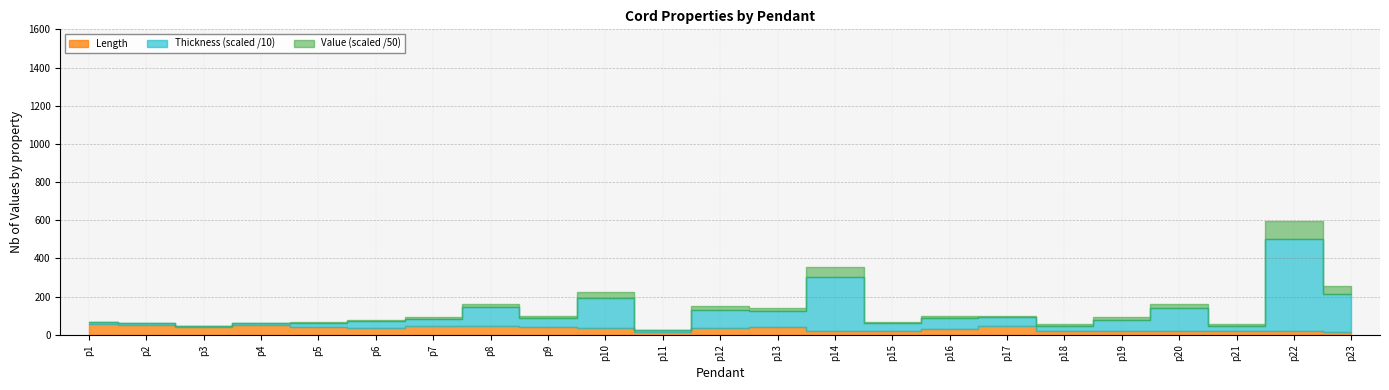

True or false: Thickness has more than 0 points higher than both neighbors.

True